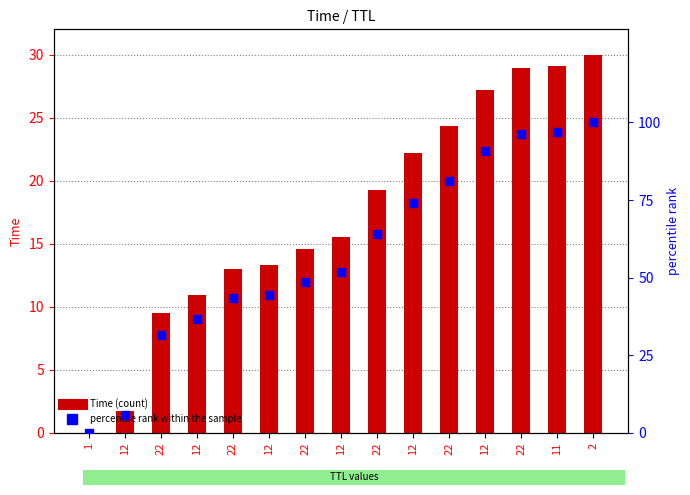

What is the total value across all series at 12?

7.6